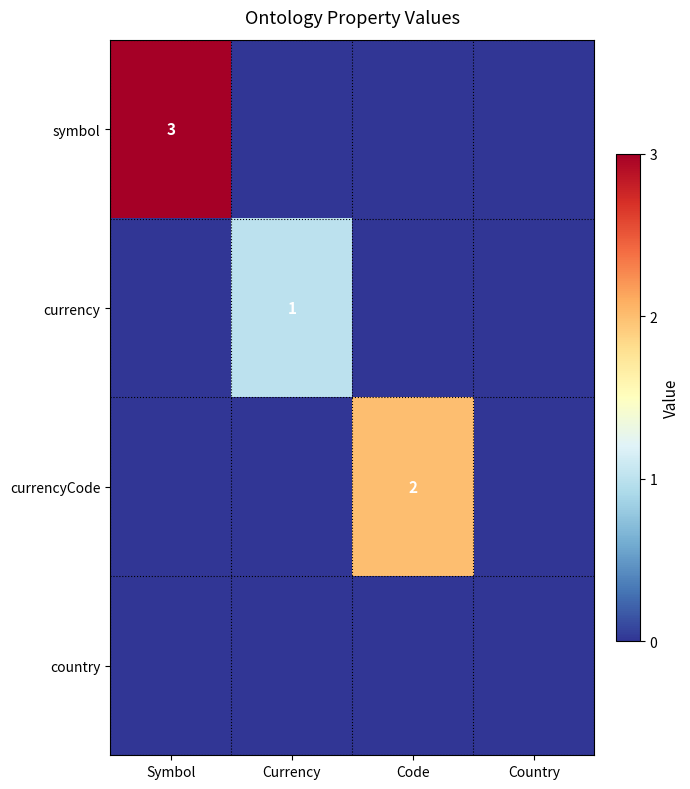

True or false: currency has a value of 1 at Currency.

True